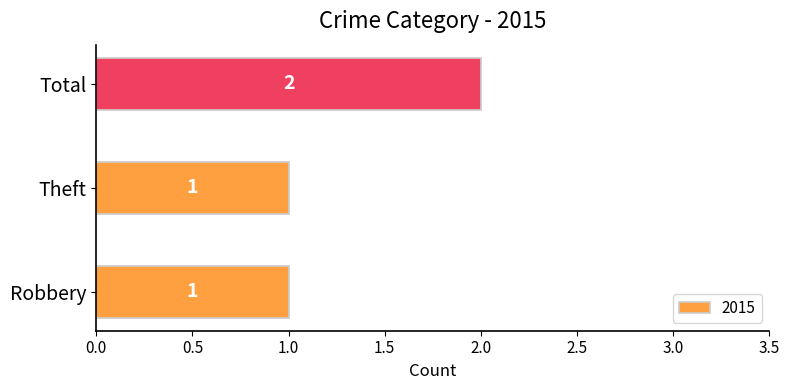

At which category does the chart reach its peak across all series?

Total